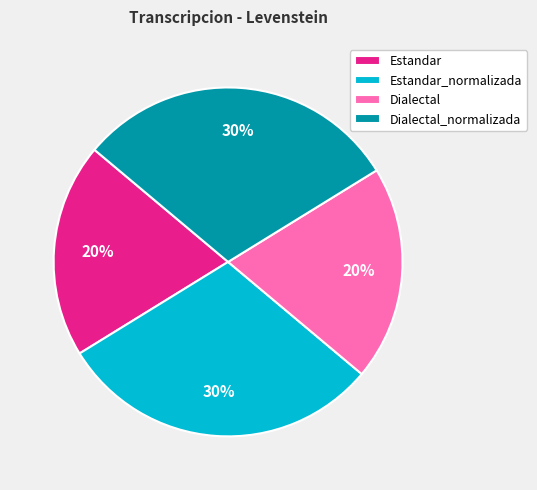

How many slices are in this pie chart?

4